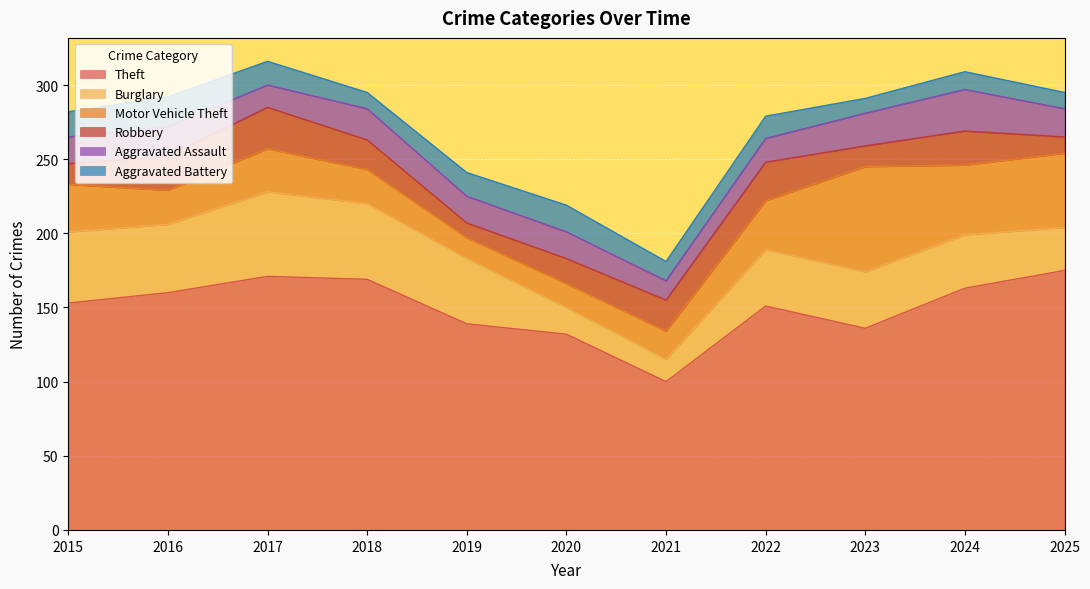

What is the total value across all series at 2023?

291